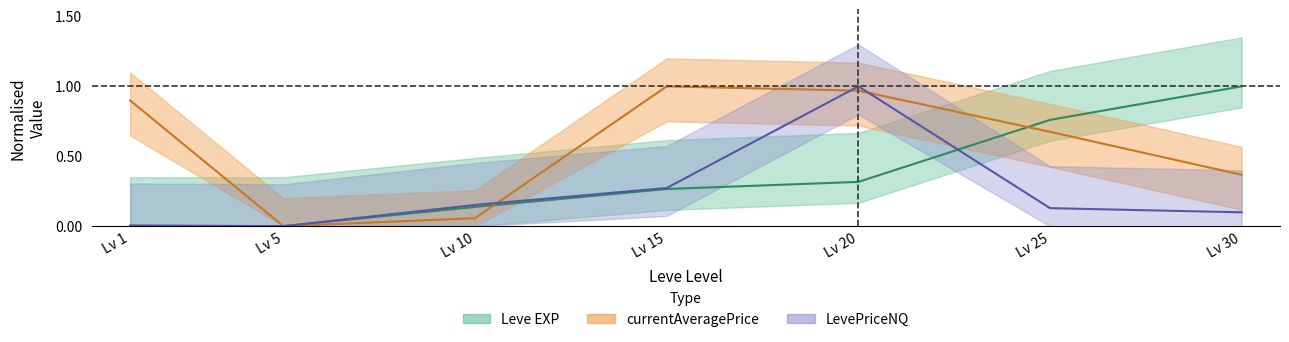

At how many categories does at least one series exceed 0?

7